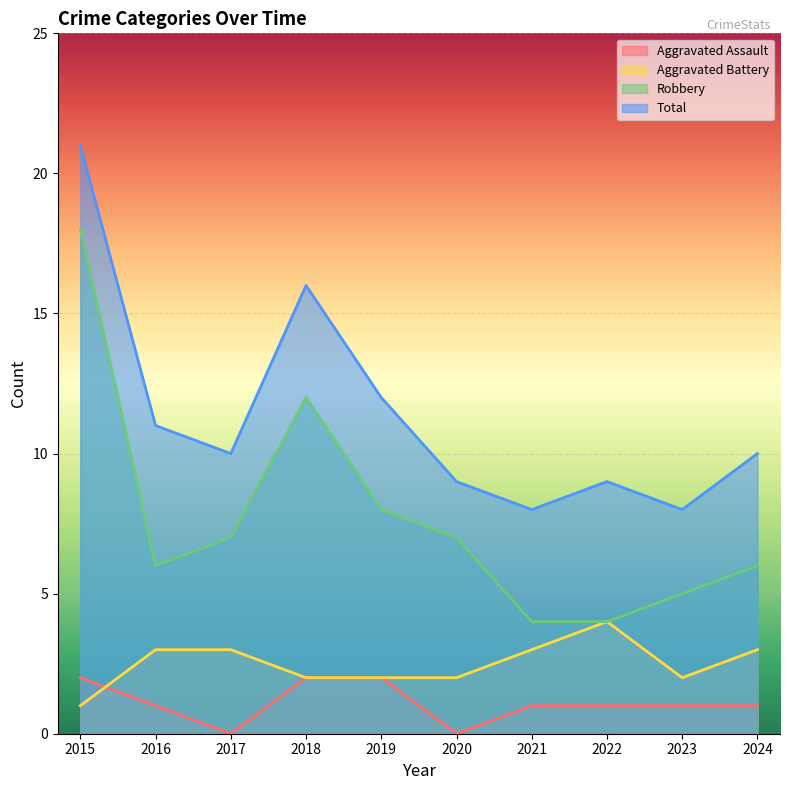

True or false: Total has more than 2 points higher than both neighbors.

False